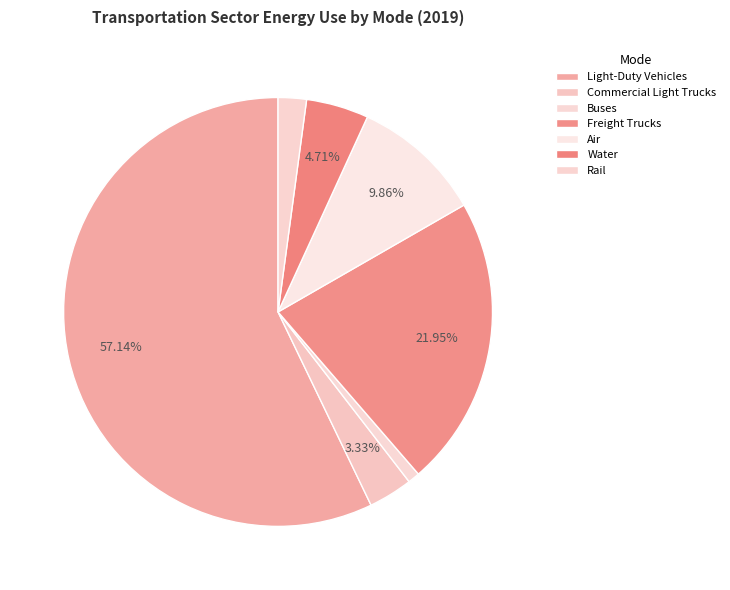

Which slice is the largest?

Light-Duty Vehicles